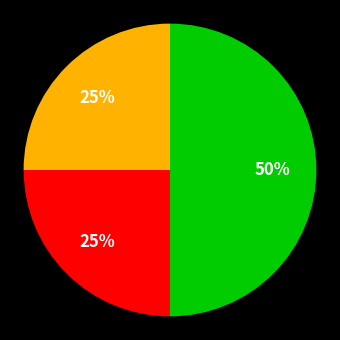

To the nearest percent, what is the average slice percentage?

33%